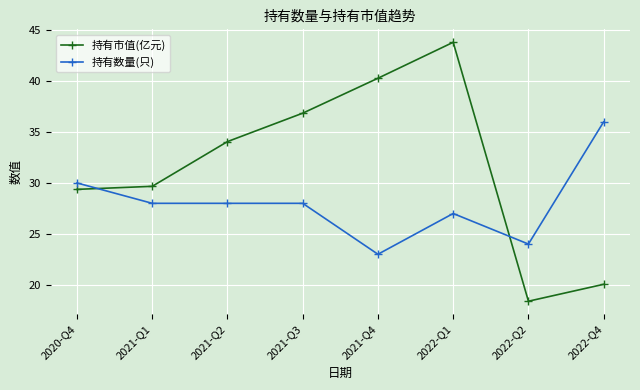

At 2022-Q4, list the series in order from smallest to largest.

持有市值(亿元), 持有数量(只)